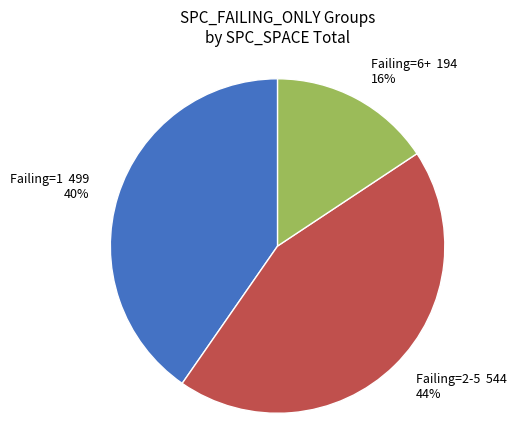

Do Failing=2-5 544 44% and Failing=6+ 194 16% together represent more than half of the pie?

Yes